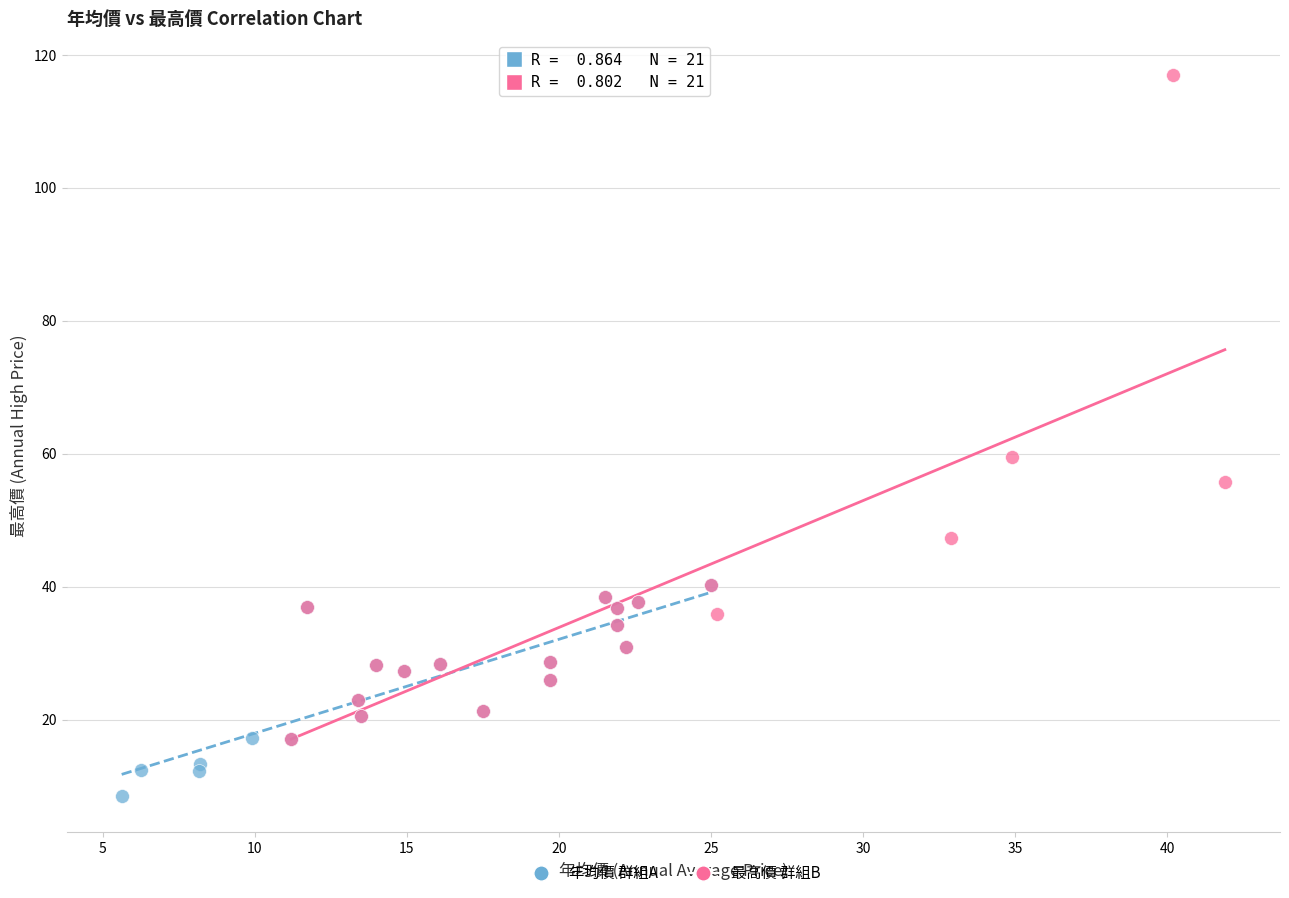

Which series has the largest Y range (max minus min)?

最高價 群組B